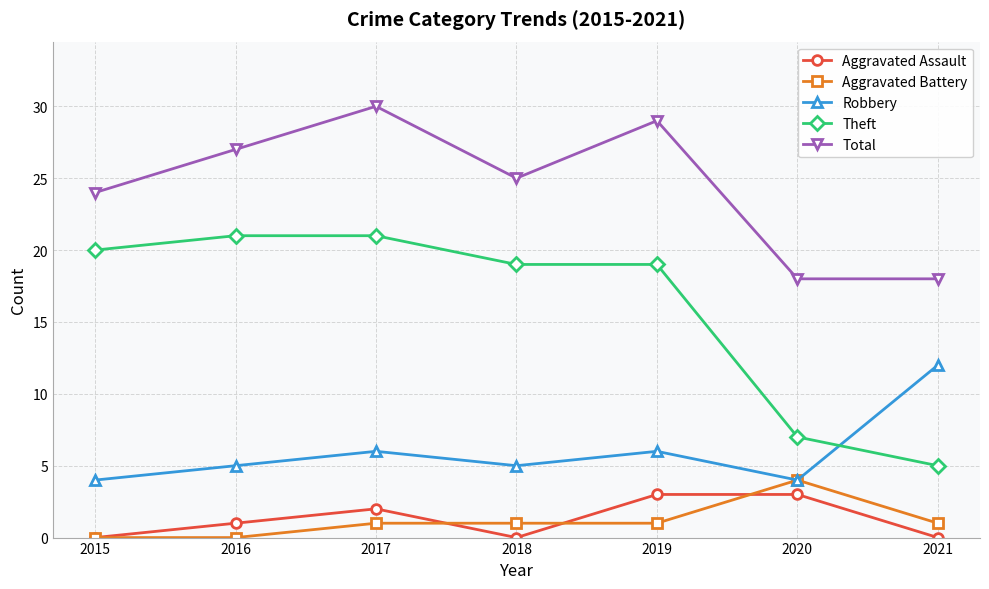

Which series has the largest range (max minus min)?

Theft